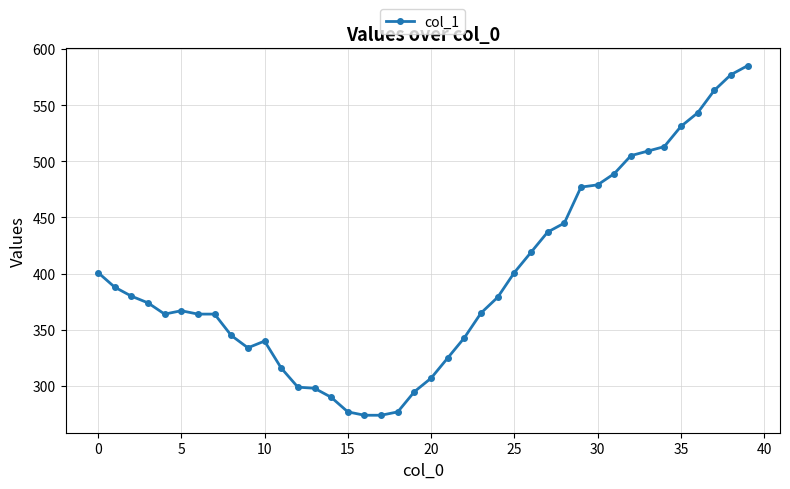

What is the value of the 27th point from the left?

419